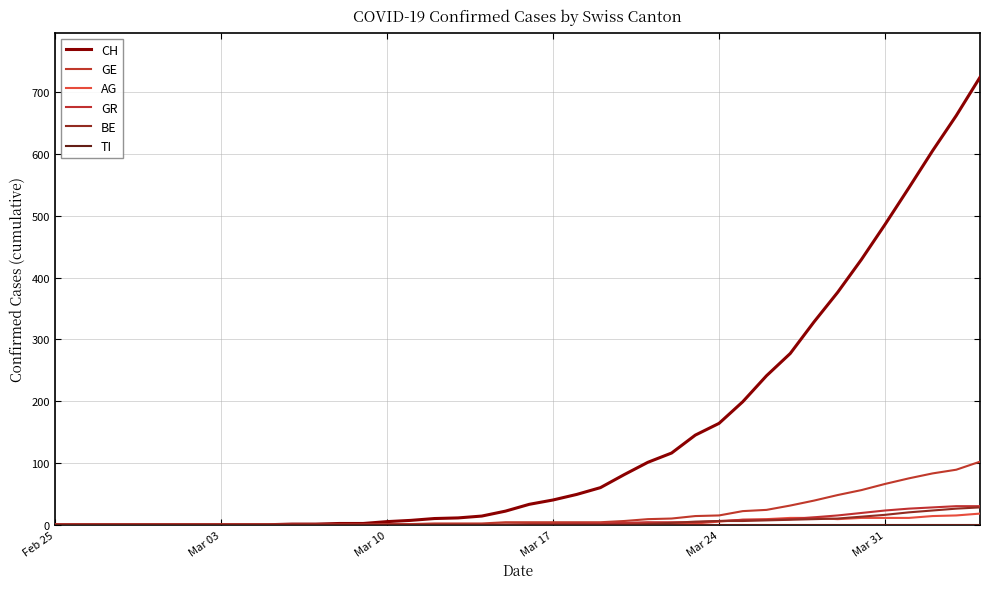

True or false: GE and BE intersect in this chart.

False